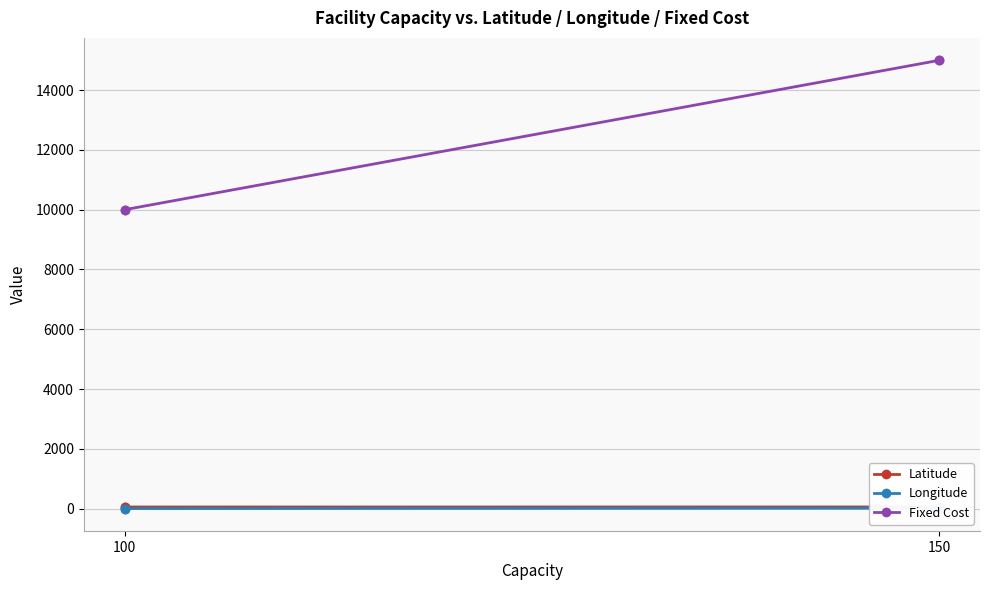

True or false: Latitude and Fixed Cost intersect in this chart.

False